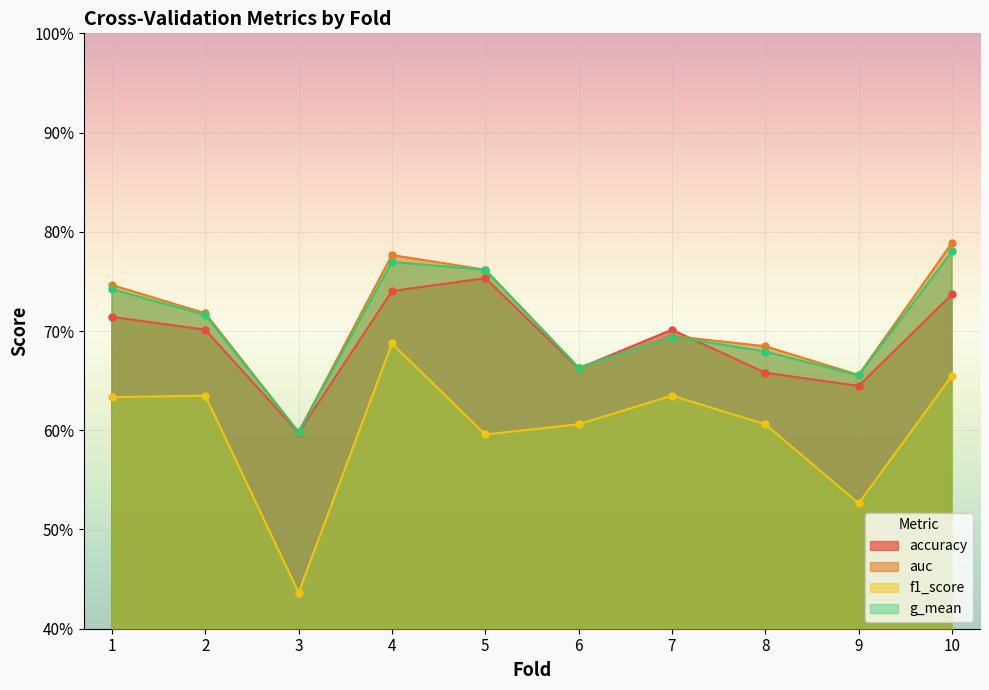

The f1_score series shows 1.0 at 4. True or false?

False